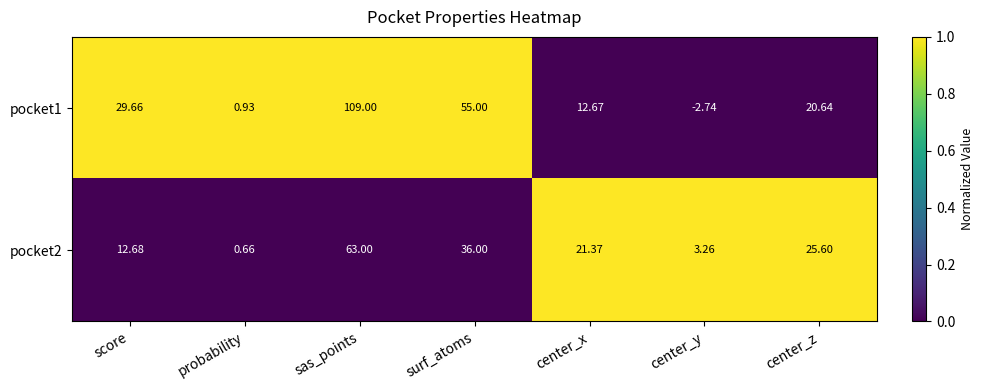

At which label does pocket2 reach its minimum?

probability